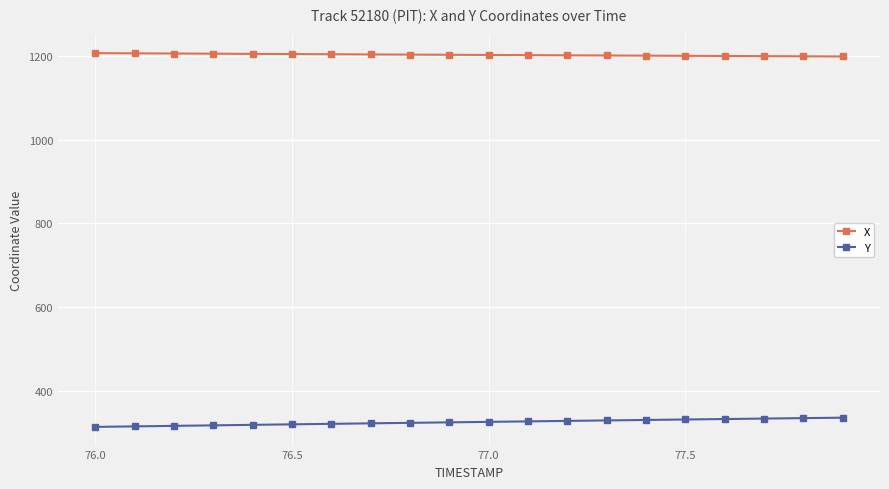

At how many categories does at least one series exceed 769?

20